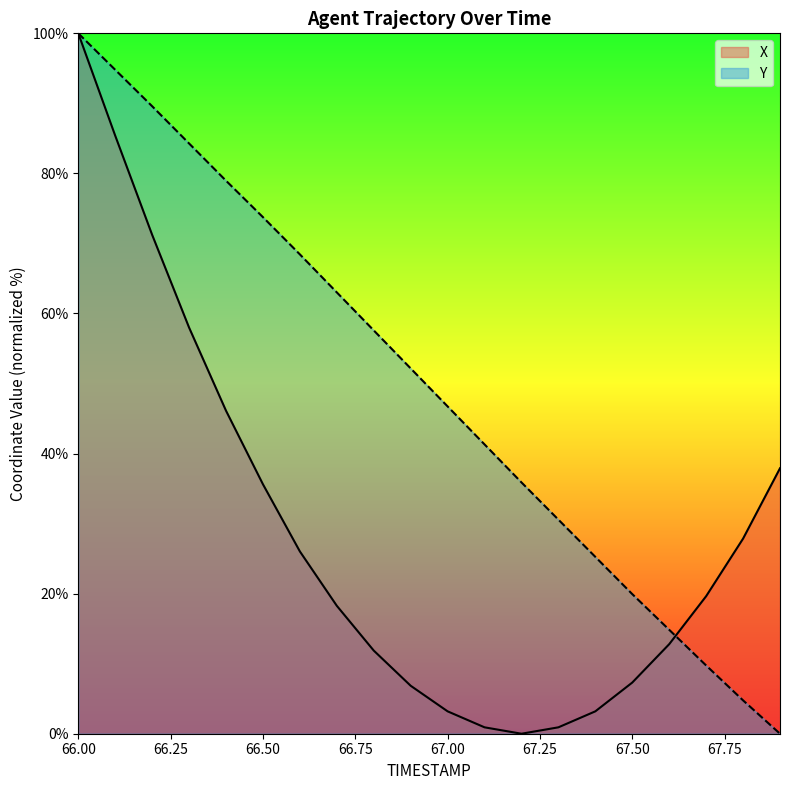

What are all the series names shown in the legend?

X, Y